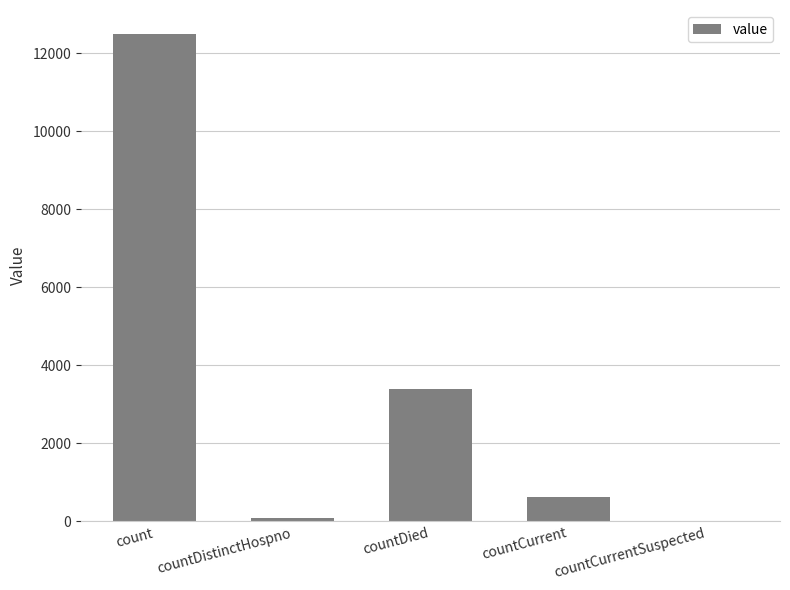

Which category has the highest value across all series?

count